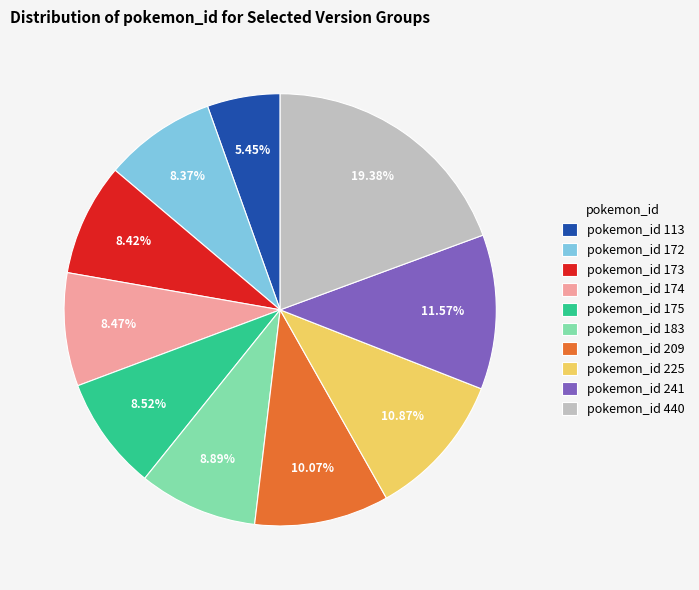

Between pokemon_id 172 and pokemon_id 440, which is larger?

pokemon_id 440